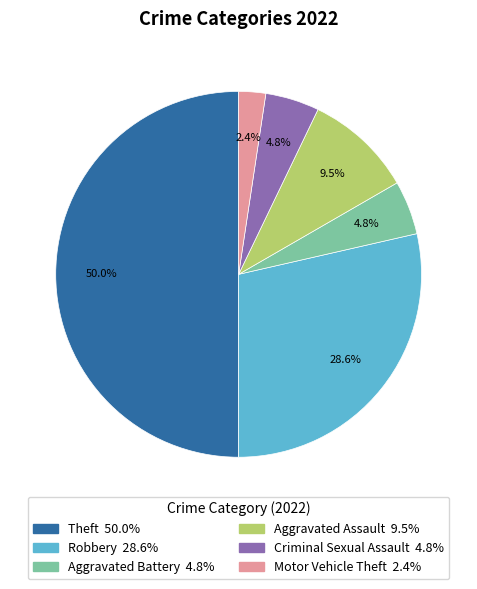

To the nearest percent, what is the difference between the Criminal Sexual Assault and Theft slice percentages?

45%